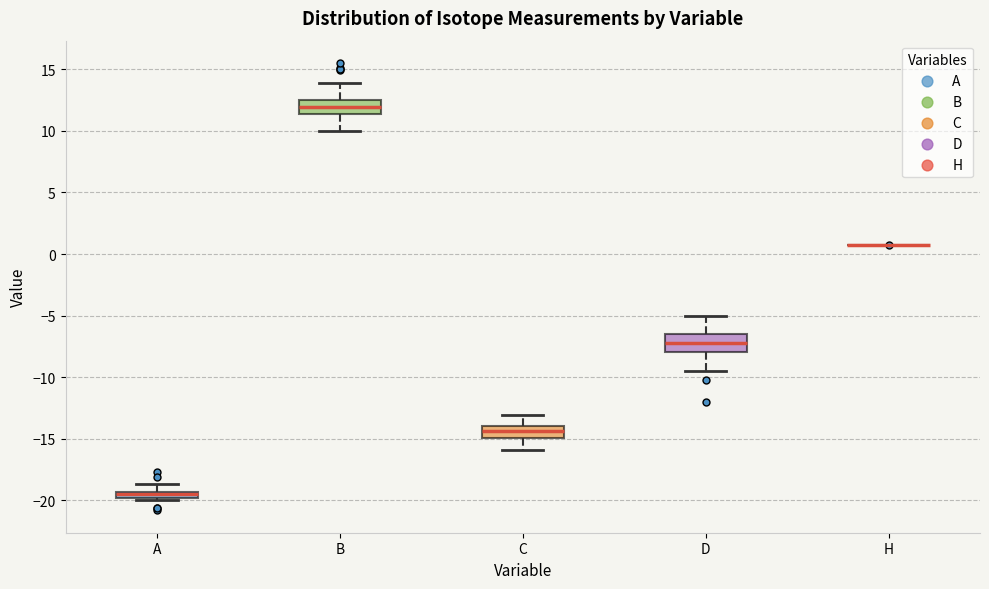

Where is the lower edge of the box for A on the y-axis? The values are not printed on the chart, so give them approximately, as read against the axis.

-20.0